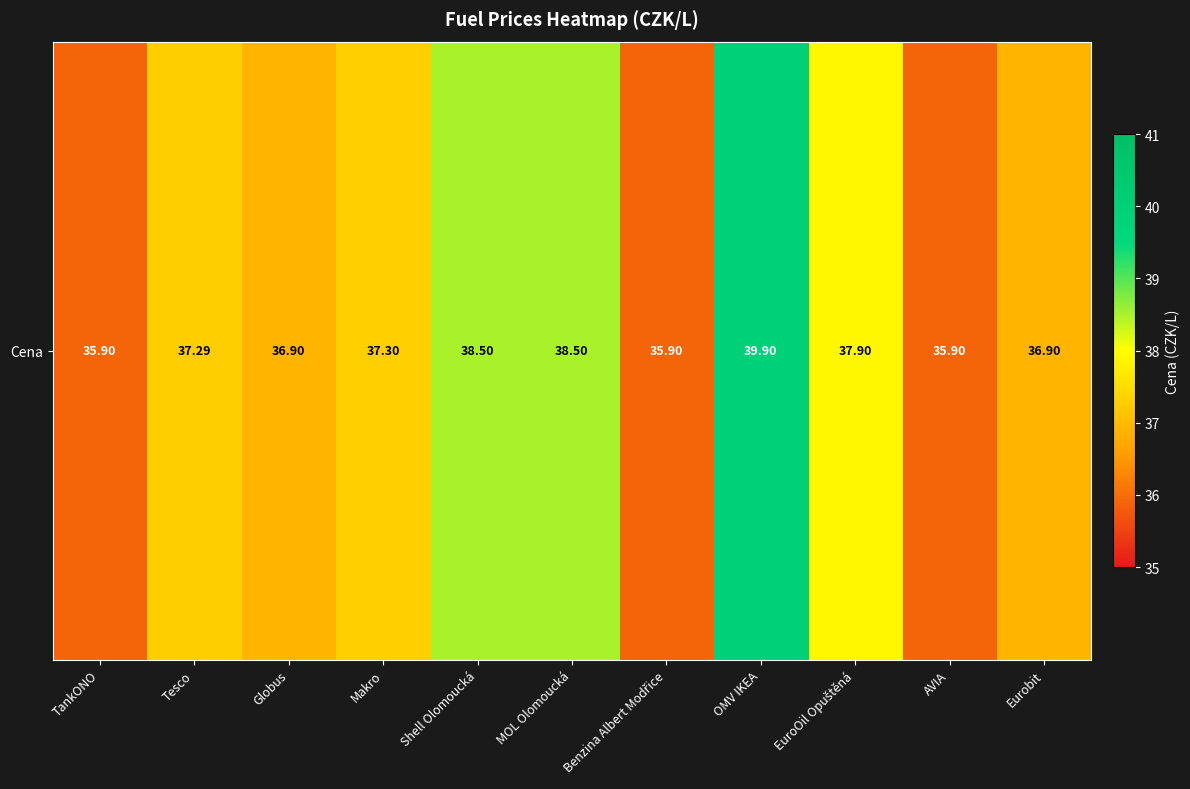

The chart shows a value of 36.9 at Eurobit. True or false?

True